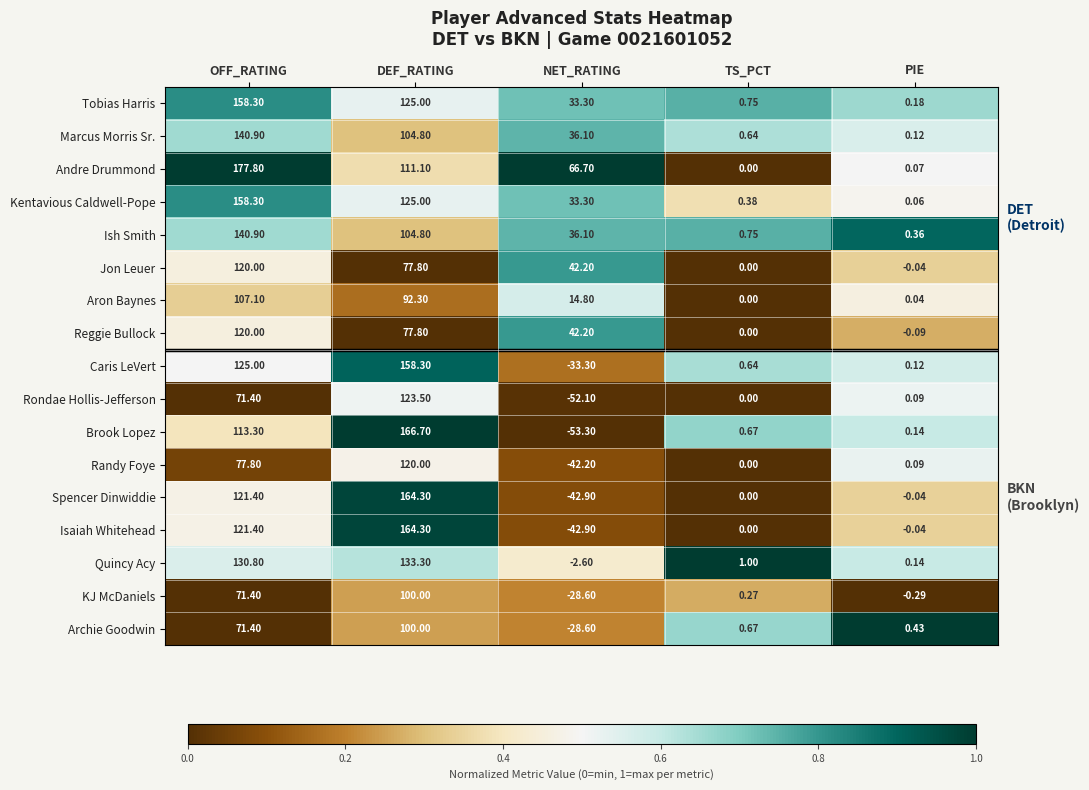

At which label does Spencer Dinwiddie first exceed 0?

OFF_RATING